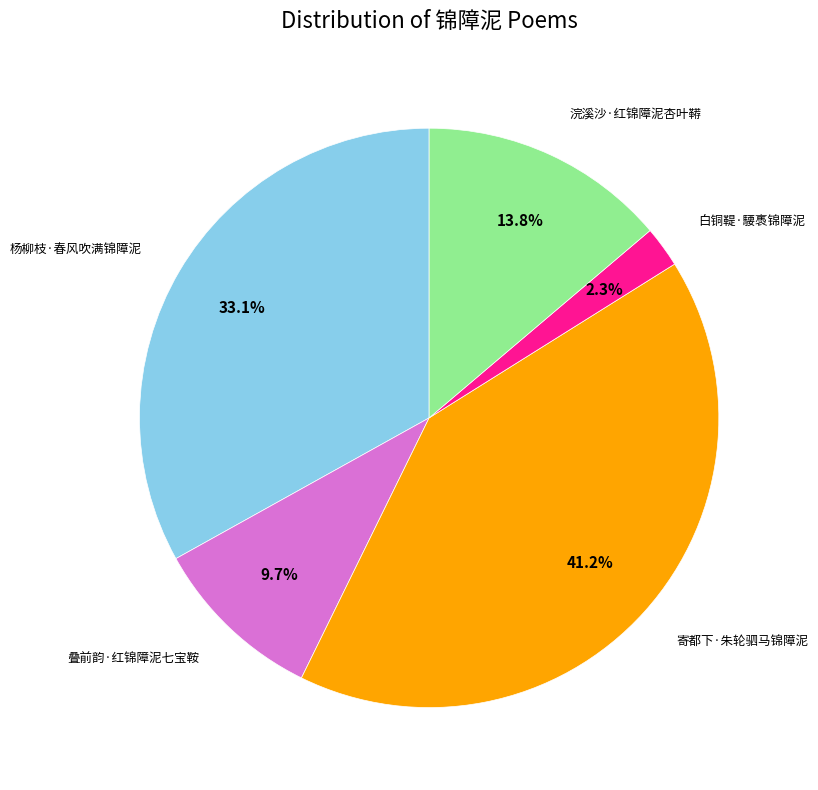

Is there a majority slice in this chart?

No